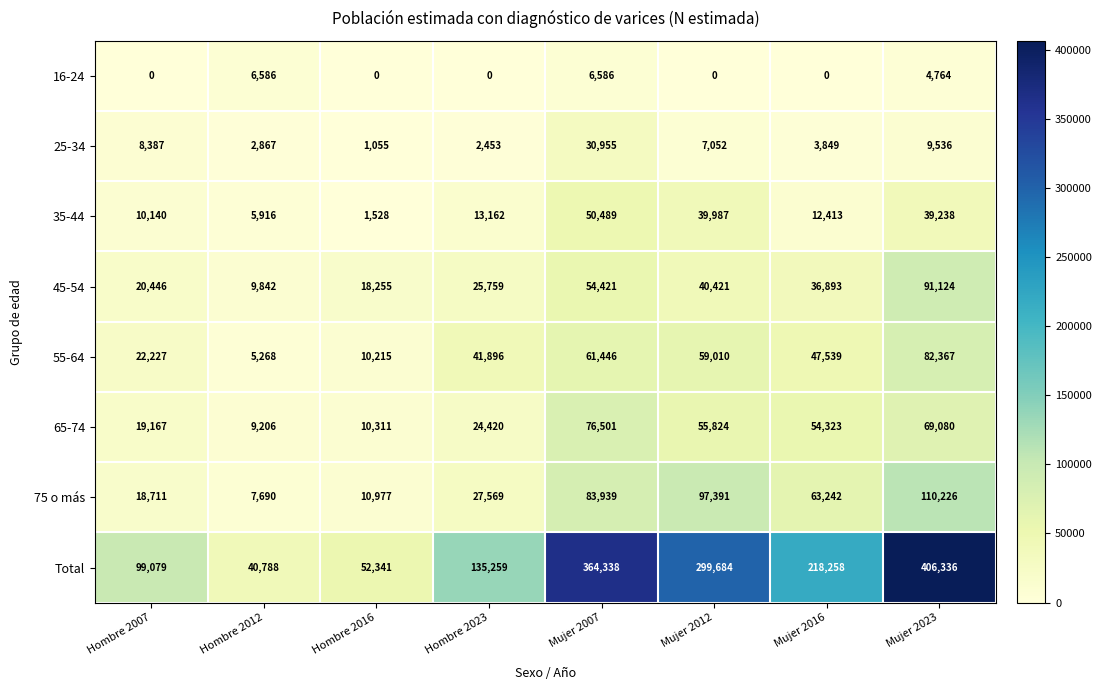

What is the difference between the maximum and second lowest values in the Total series?

353995